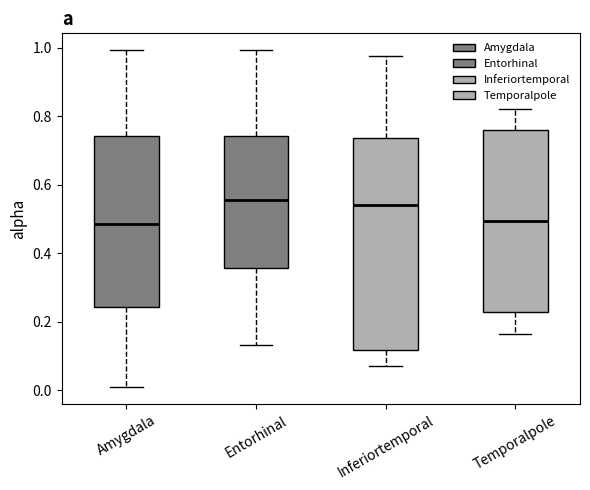

Comparing the boxes themselves (not the whiskers), which one is the tallest?

Inferiortemporal